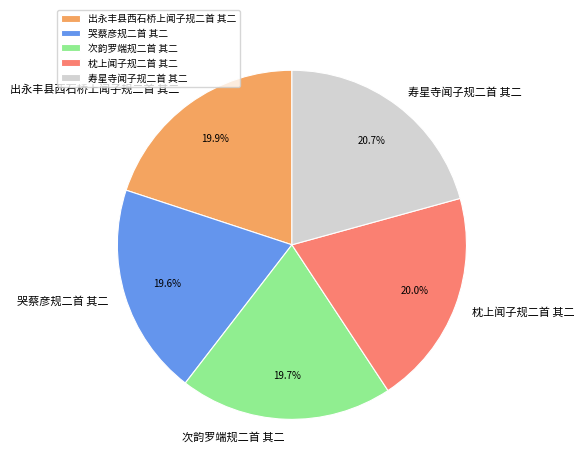

Which category has the biggest portion of the pie?

寿星寺闻子规二首 其二